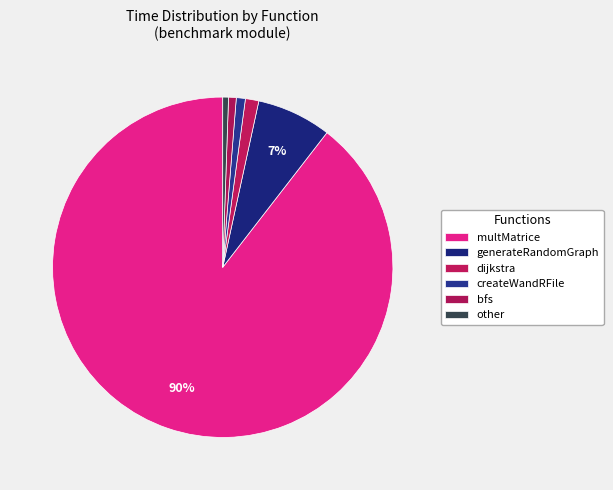

True or false: dijkstra accounts for 11% of the total.

False